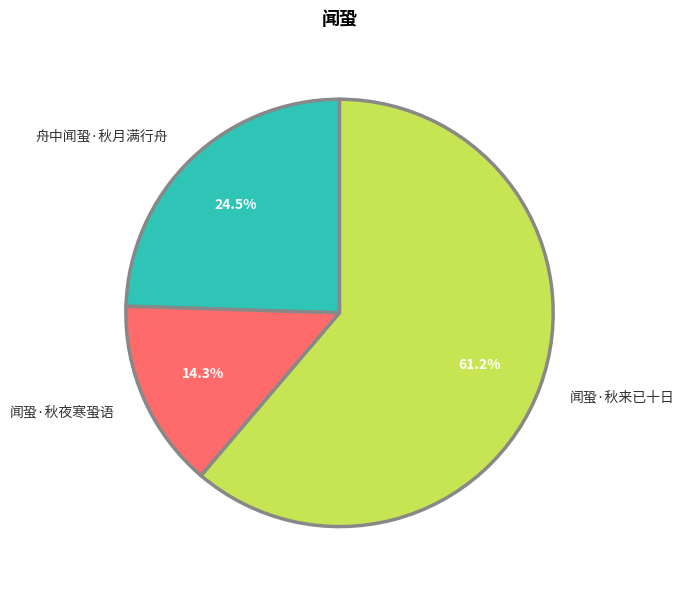

Does 闻蛩·秋来已十日 represent more than half of the total?

Yes